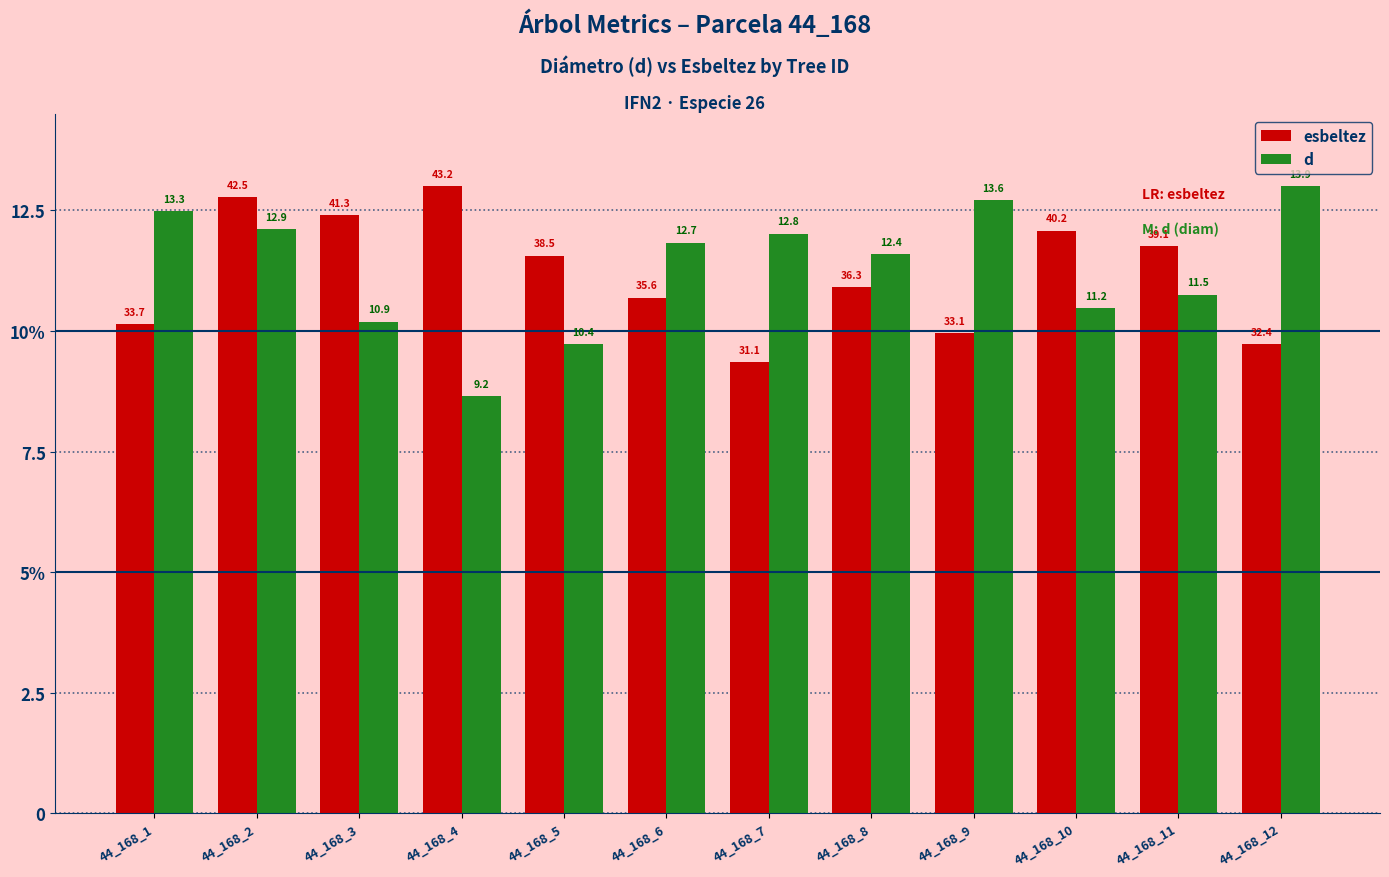

Are the bars grouped side by side (vs. stacked)?

Yes